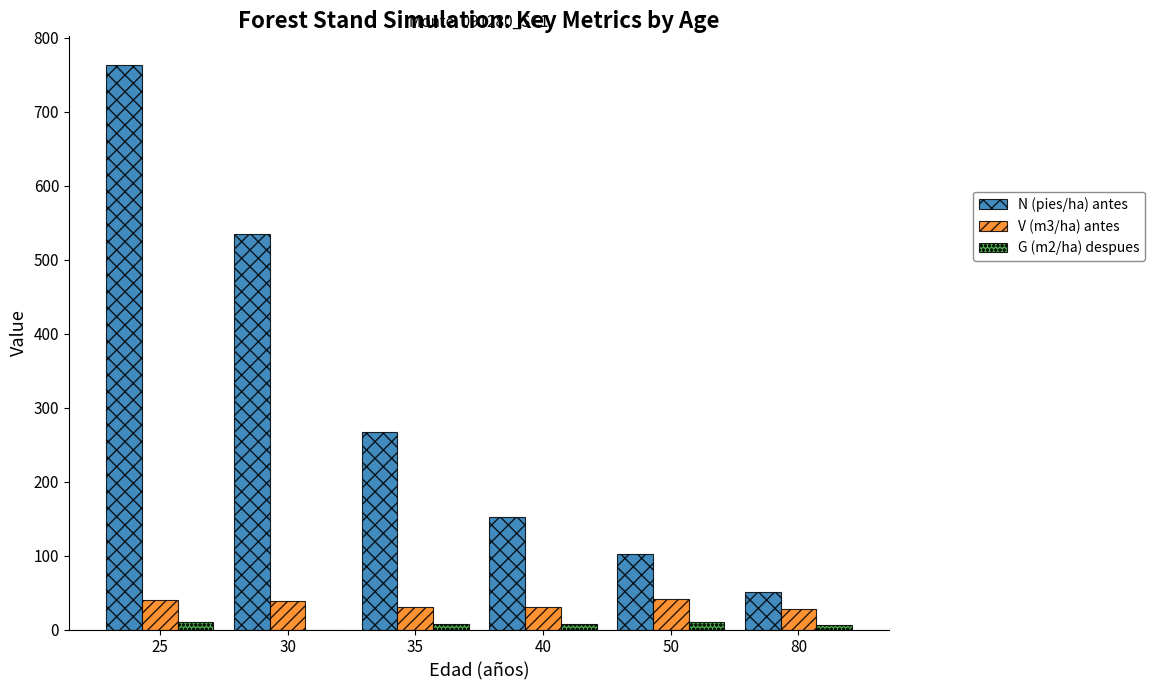

What is the total value across all series at 80?

85.1